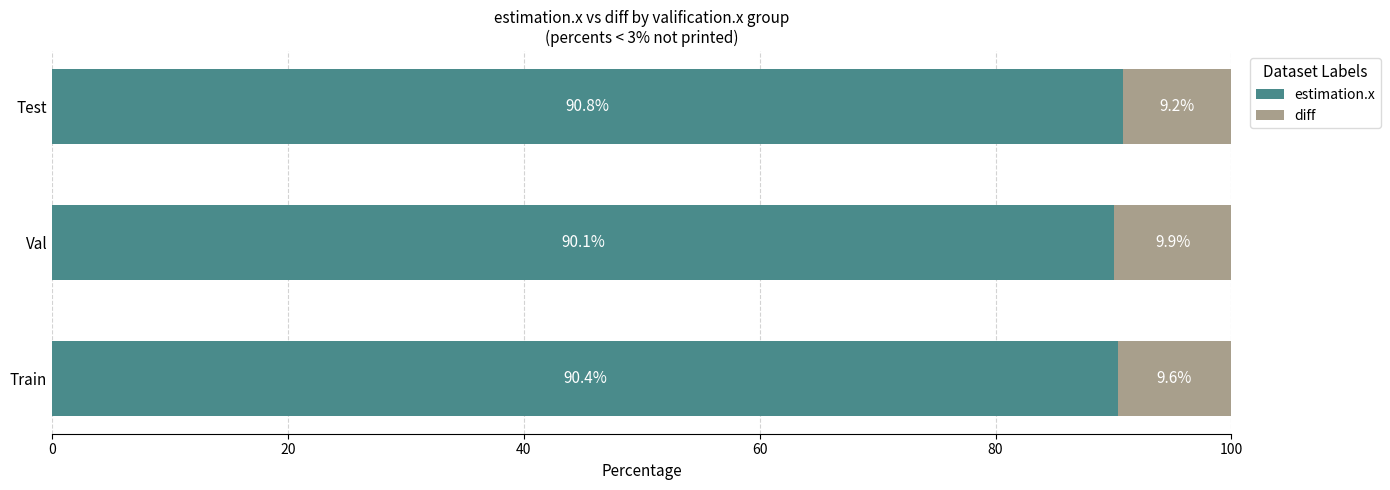

What is the sum of all estimation.x values?

271.3